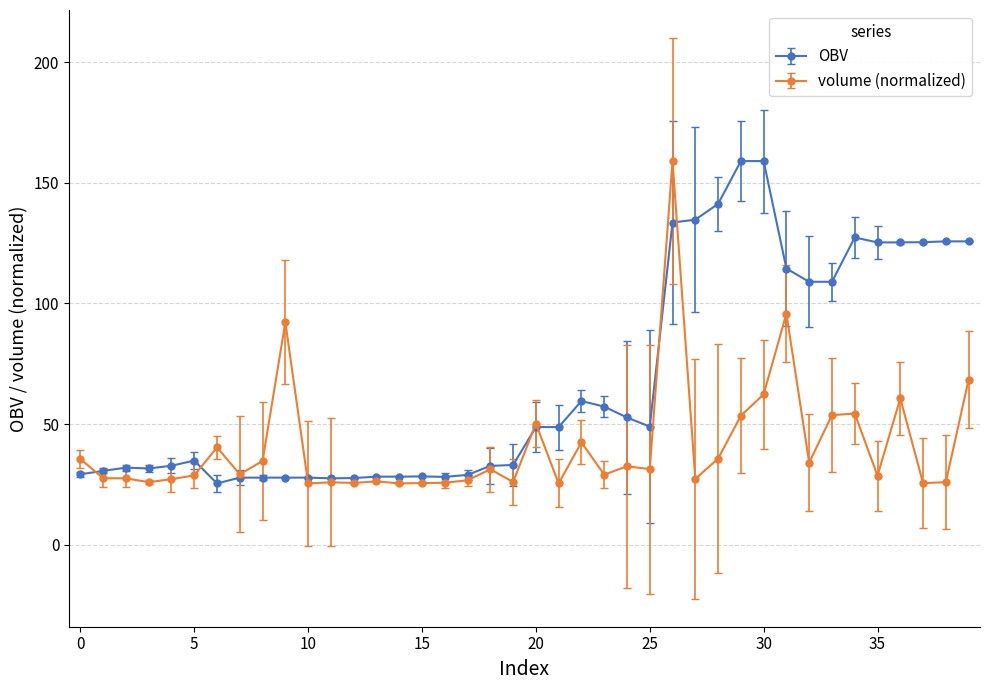

What is the greatest value displayed?

159.0